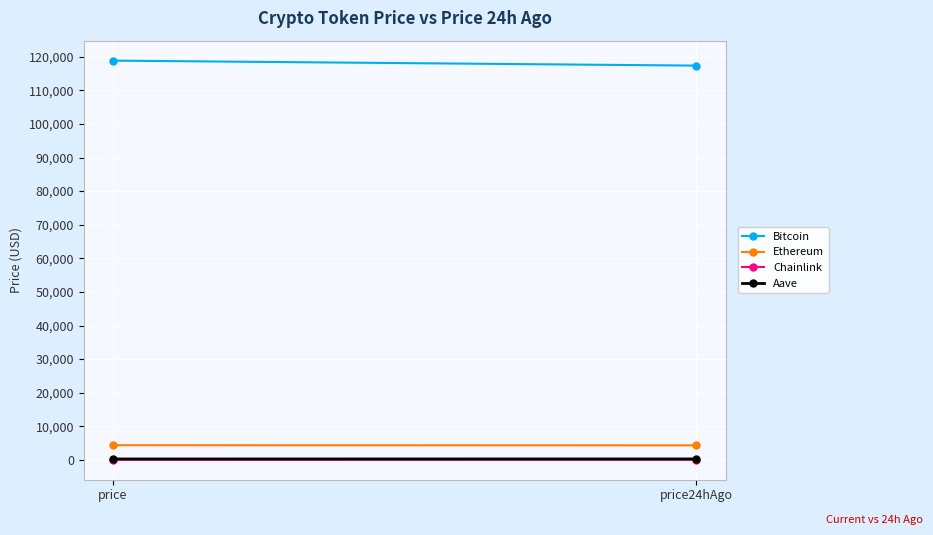

At price, list the series in order from largest to smallest.

Bitcoin, Ethereum, Aave, Chainlink